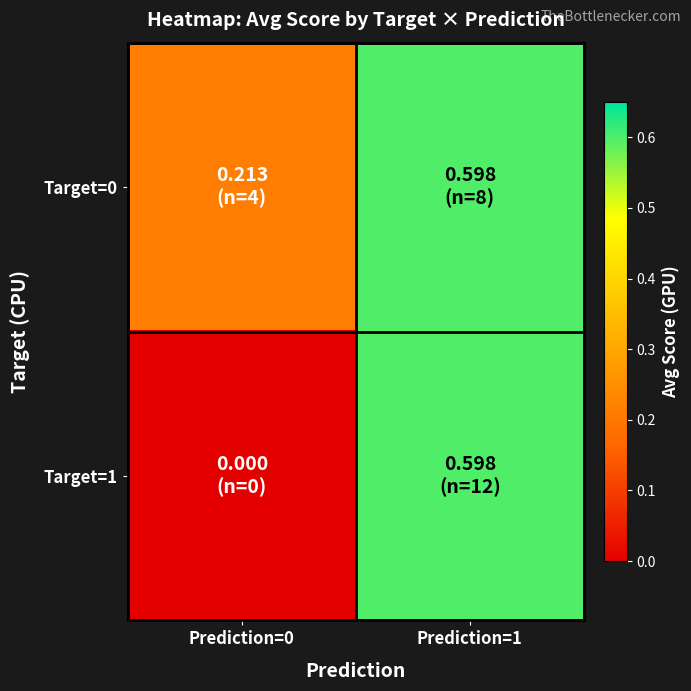

What is the greatest value displayed?

0.6